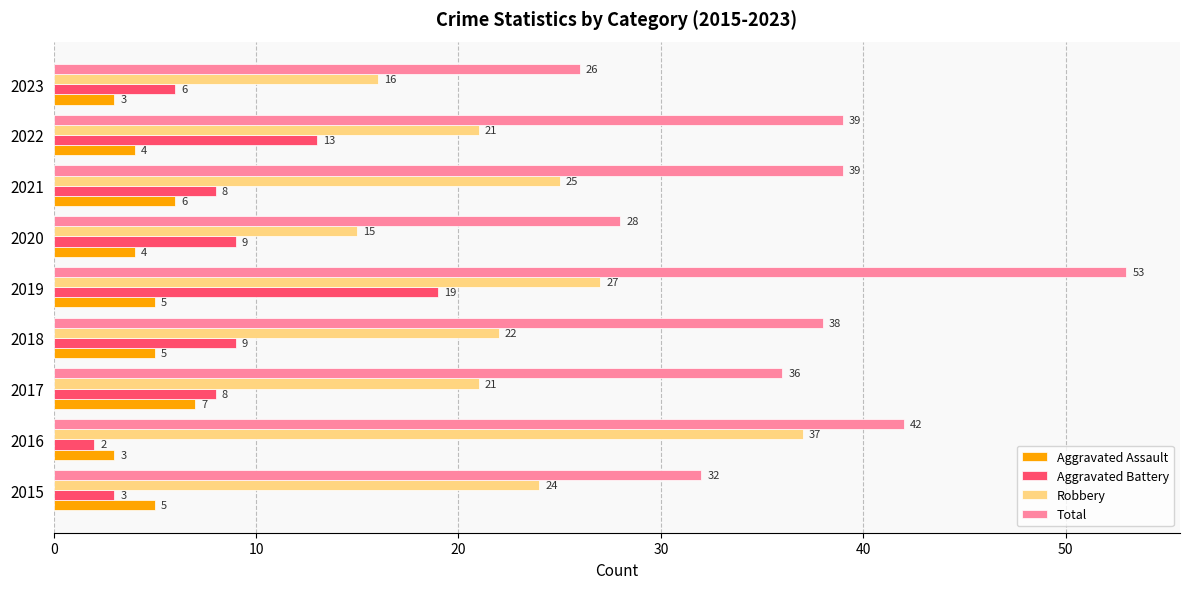

What is the approximate value of Robbery at 2023?

16